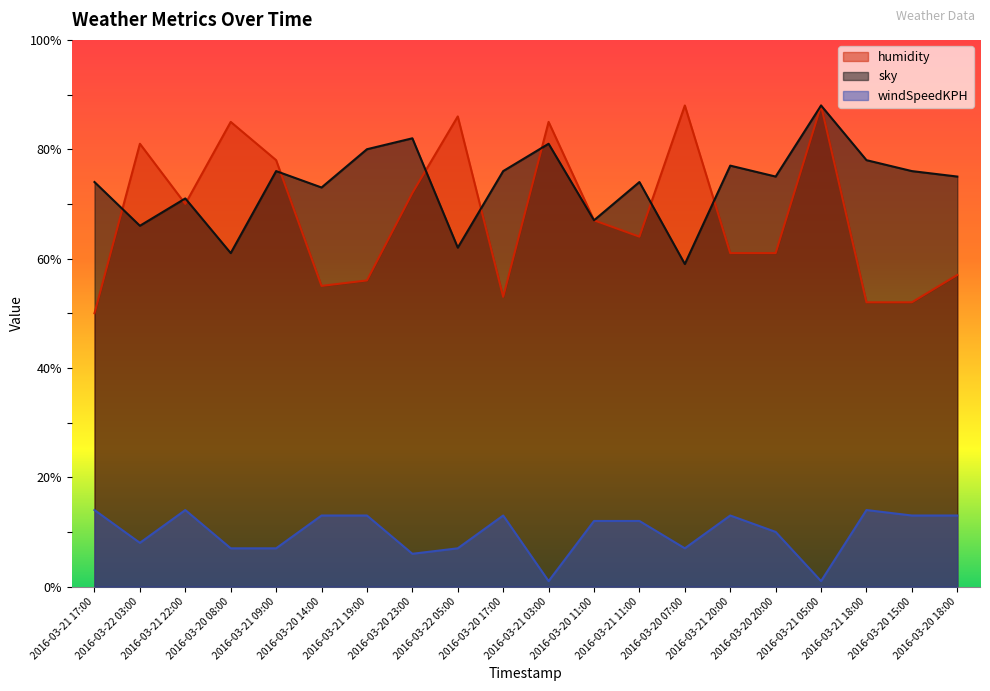

What is the lowest value of the sky series?

59